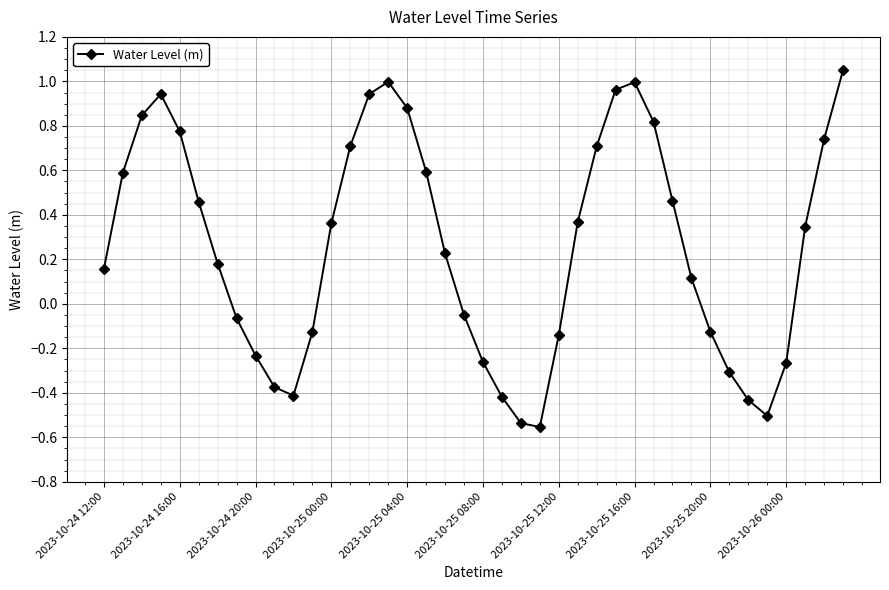

Count the number of values greater than 0.

24